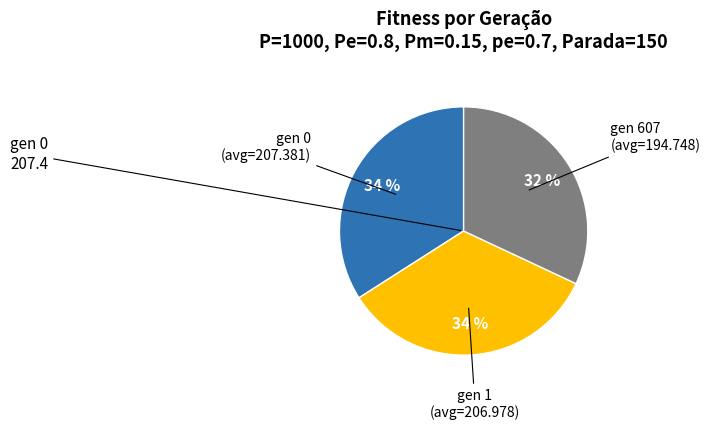

To the nearest percent, what is the average slice percentage?

33%